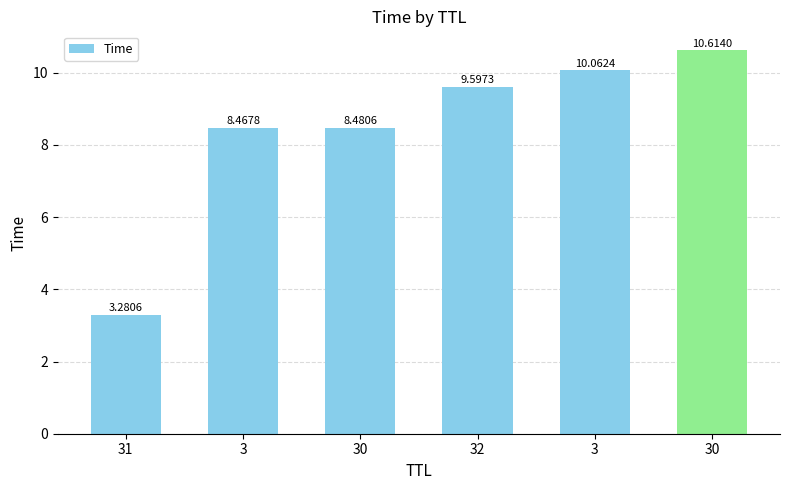

Reading right to left, extract all data points from this chart.

30=10.6	3=10.1	32=9.6	30=8.5	3=8.5	31=3.3